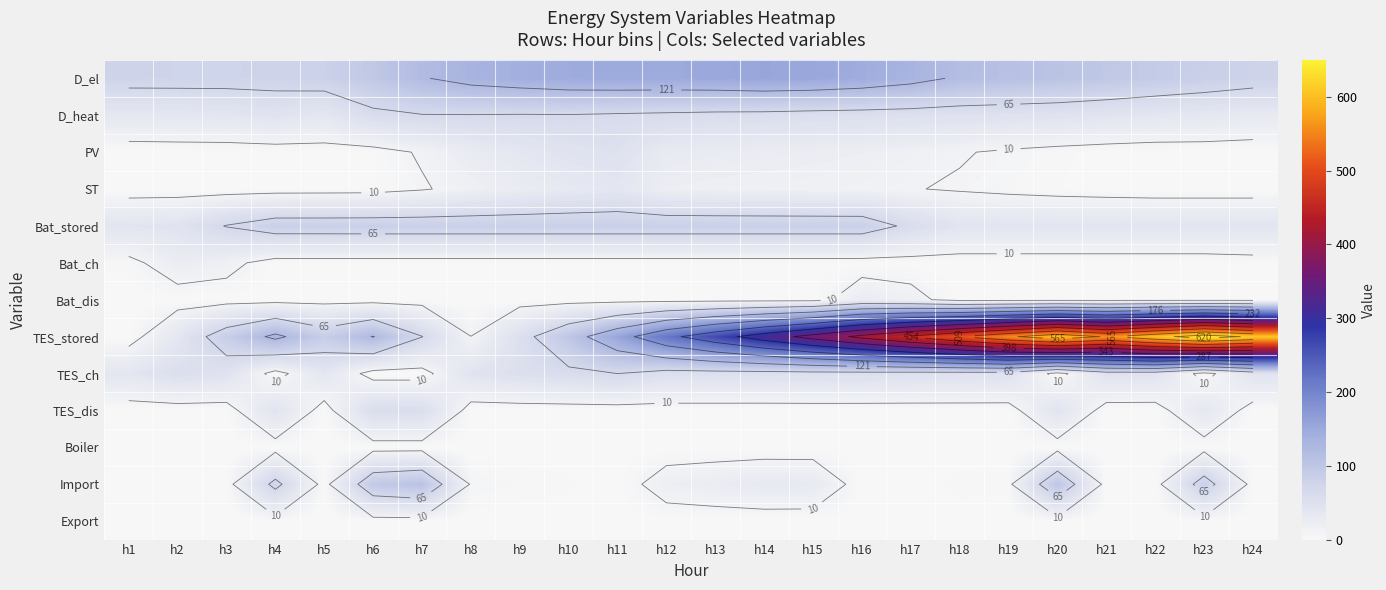

Rank the categories by Boiler value from lowest to highest.

h1, h2, h3, h4, h5, h6, h7, h8, h9, h10, h11, h12, h13, h14, h15, h16, h17, h18, h19, h20, h21, h22, h23, h24